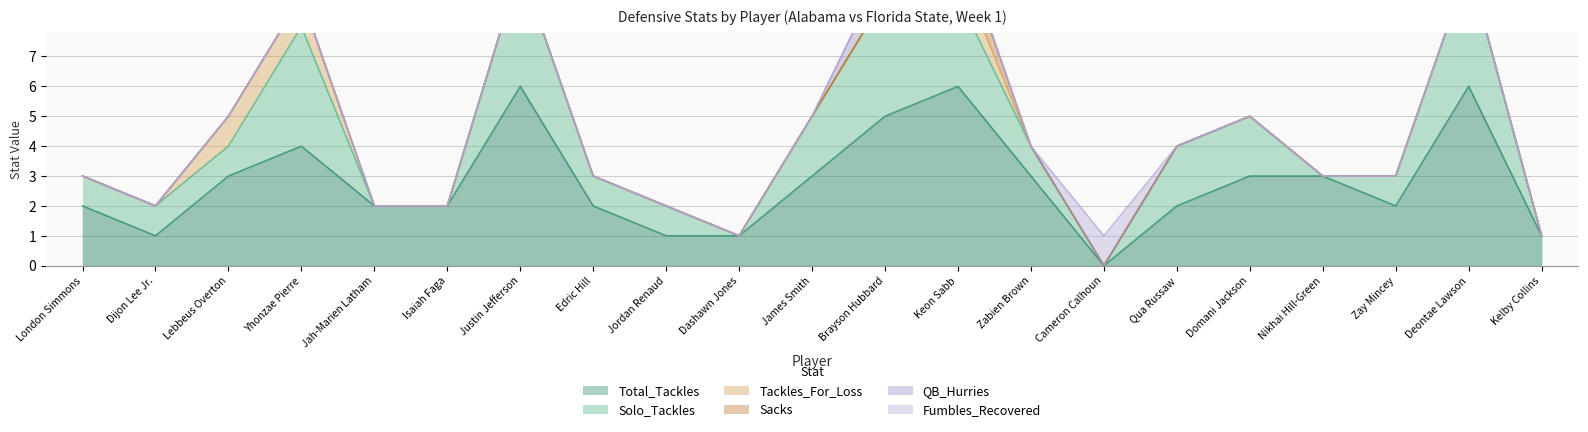

What is the total value across all series at Nikhai Hill-Green?

3